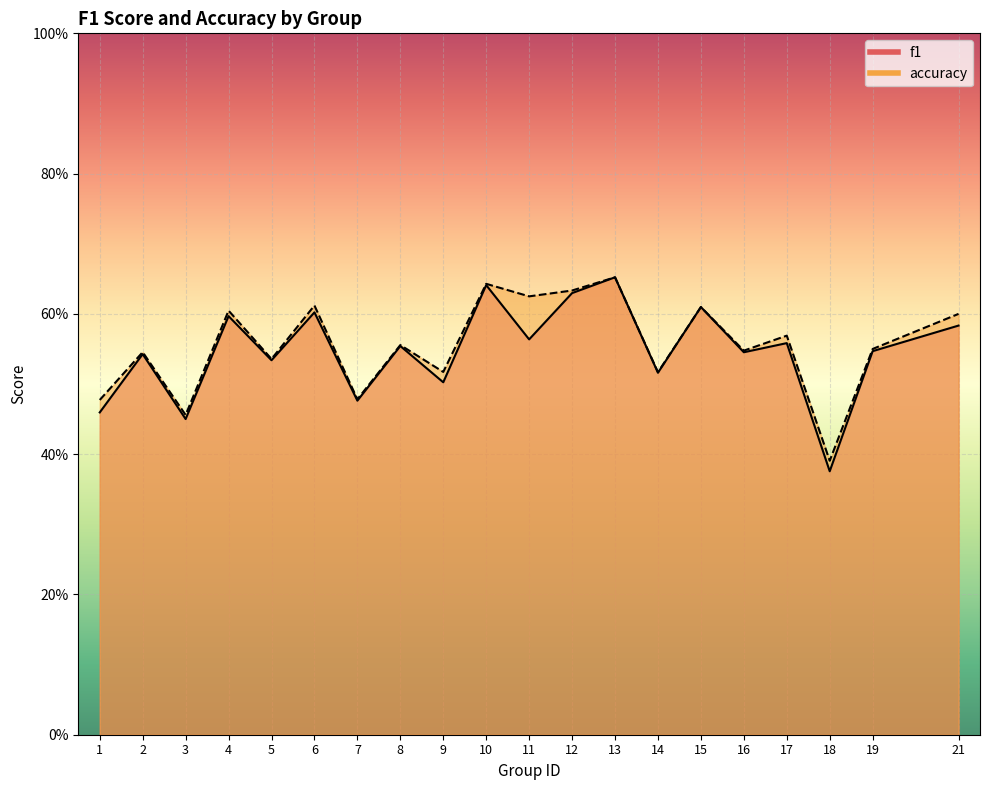

Between 11 and 19, which is larger?

11